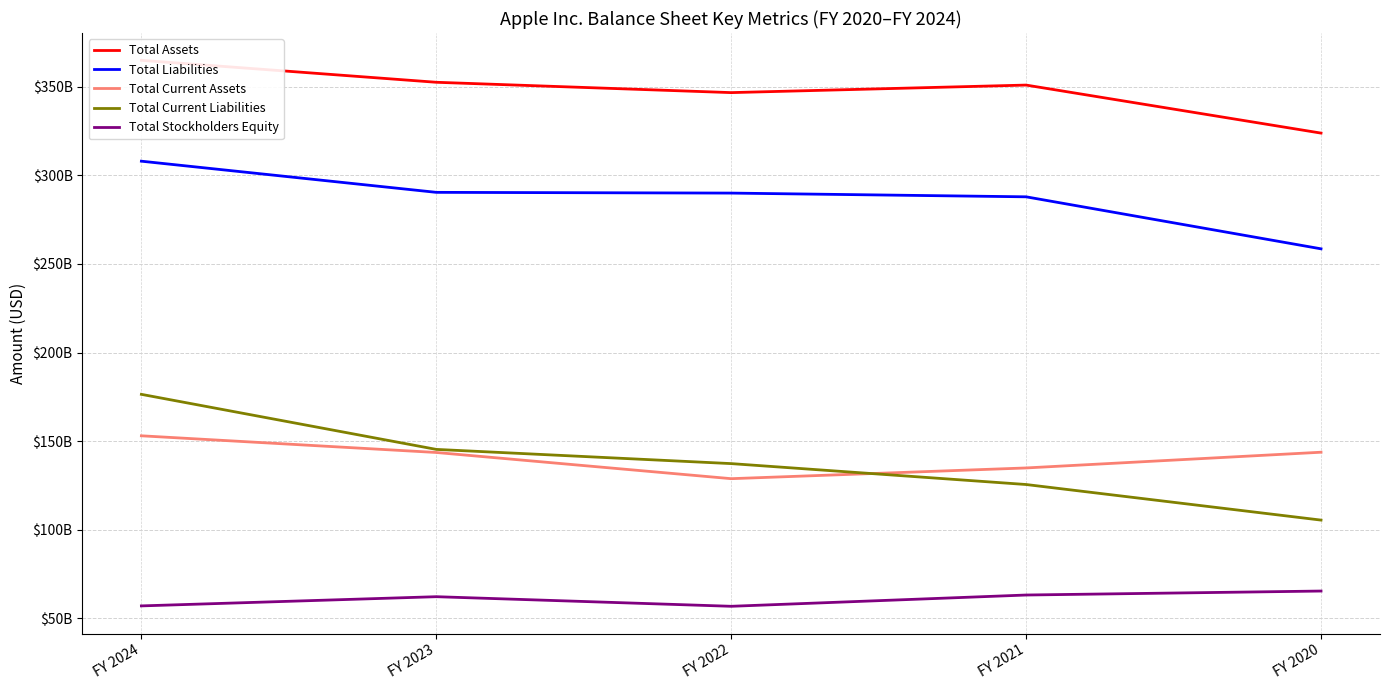

How many data points in Total Assets are above 351002000000?

2